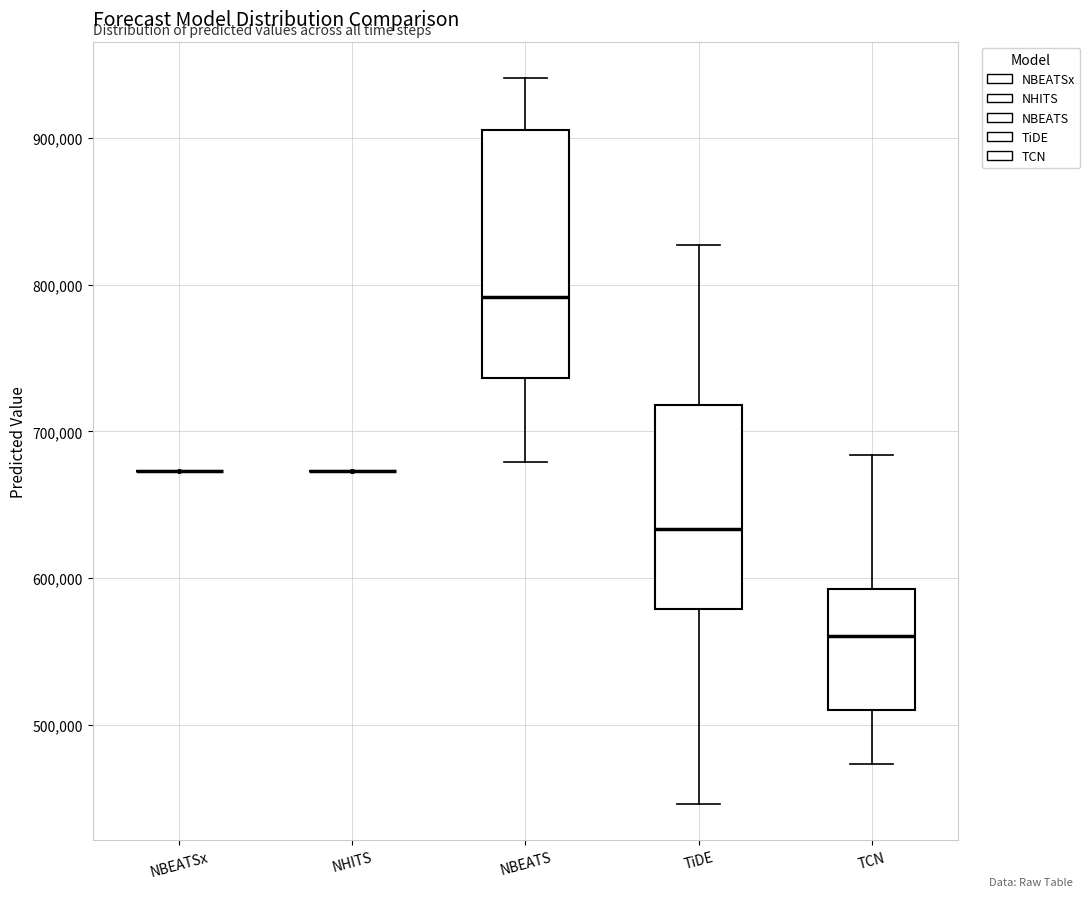

Which box is the tallest, from its lower edge to its upper edge?

NBEATS